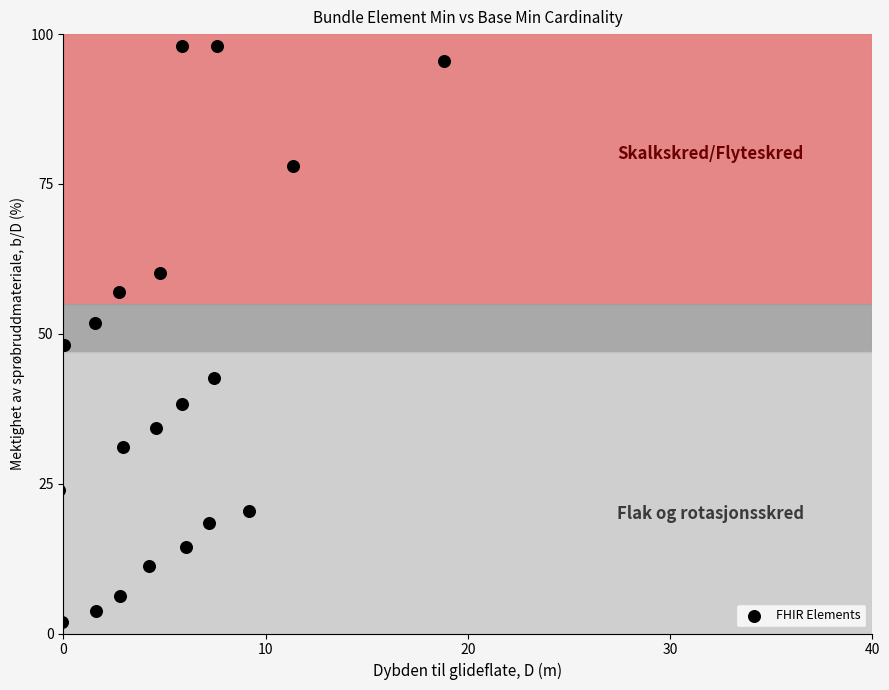

What is the range of Y values (max minus min)?

96.0